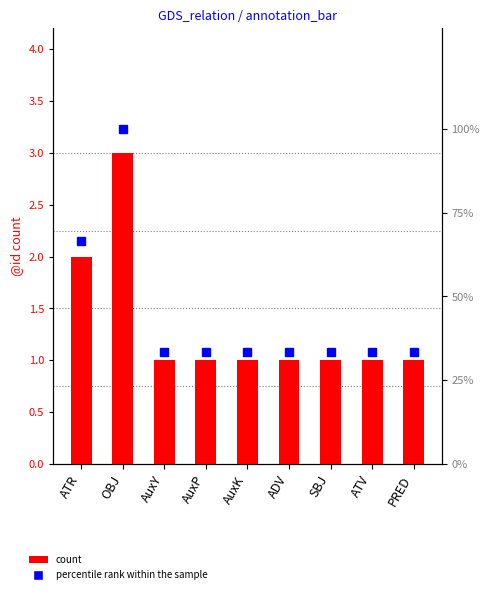

List the labels in order of count value, smallest first.

AuxY, AuxP, AuxK, ADV, SBJ, ATV, PRED, ATR, OBJ